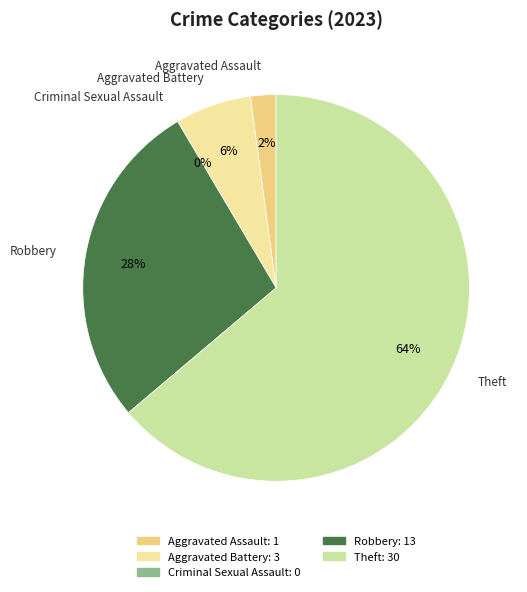

What portion of the pie excludes Robbery?

72.3%